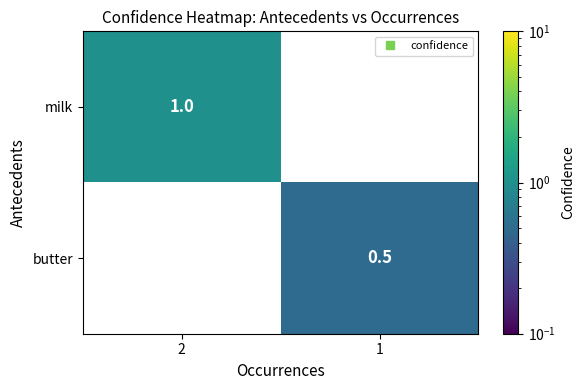

At 2, list the series in order from smallest to largest.

milk, butter